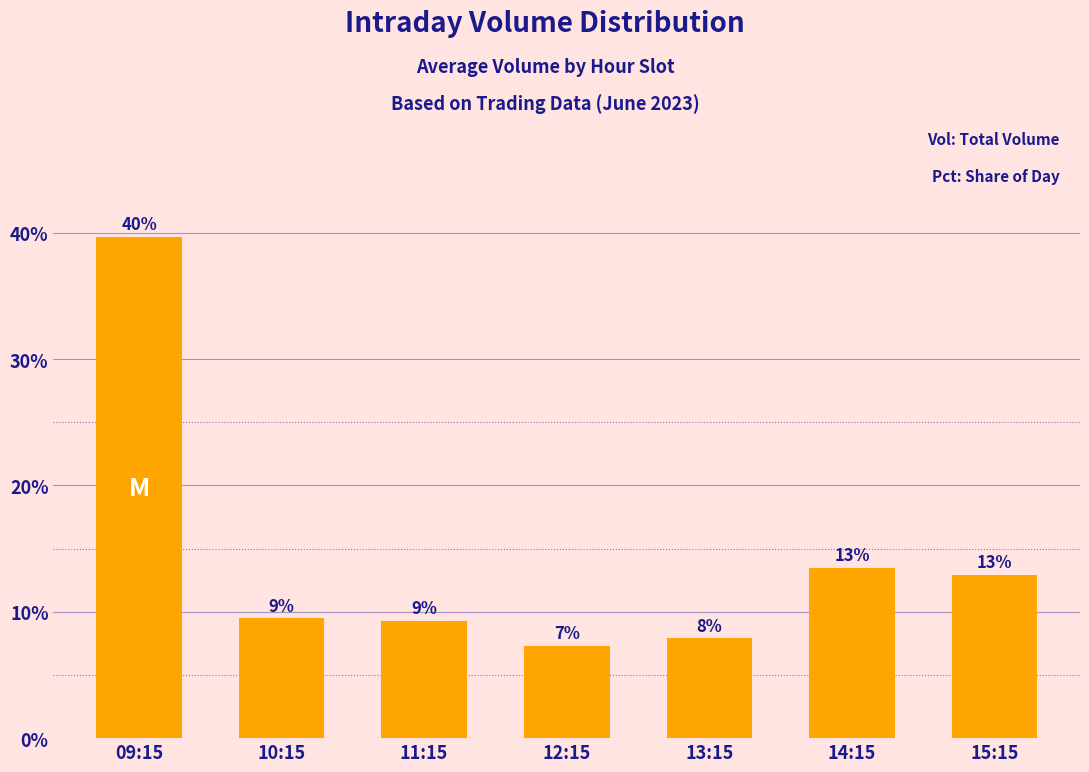

Reading right to left, what are all the values shown in this chart?

12.9	13.5	7.9	7.3	9.3	9.5	39.6